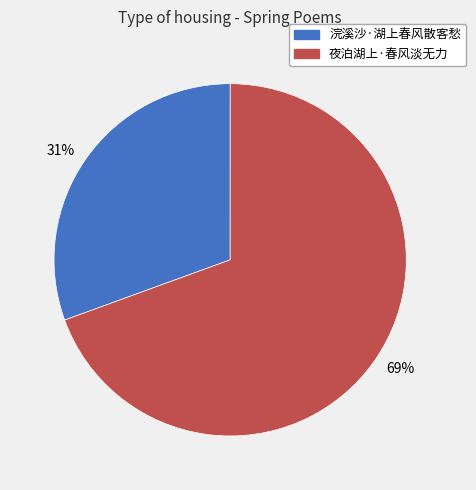

How many segments does this pie chart have?

2